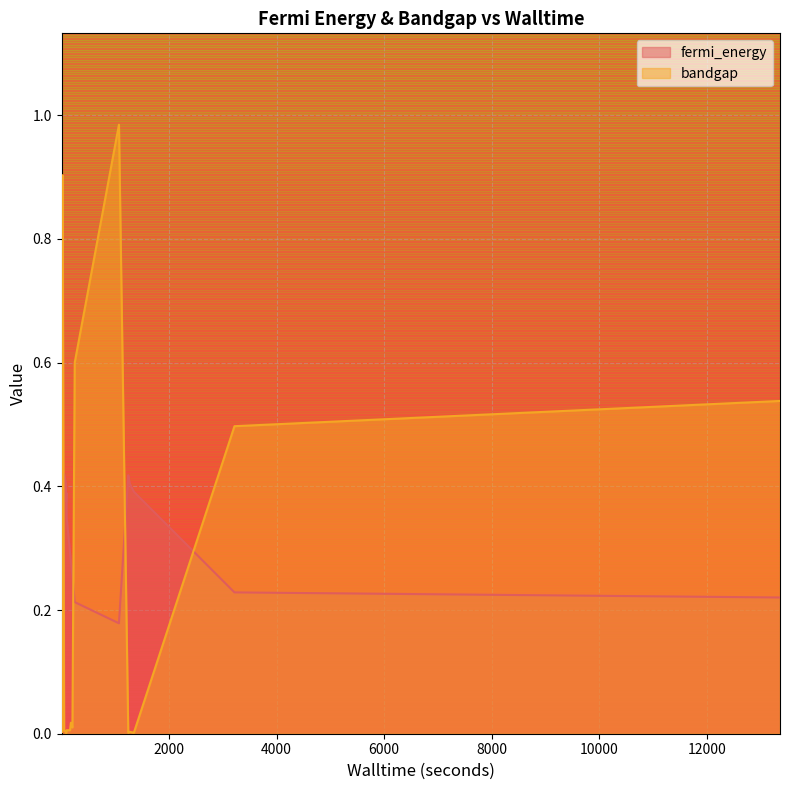

Which series has the widest spread of values?

bandgap